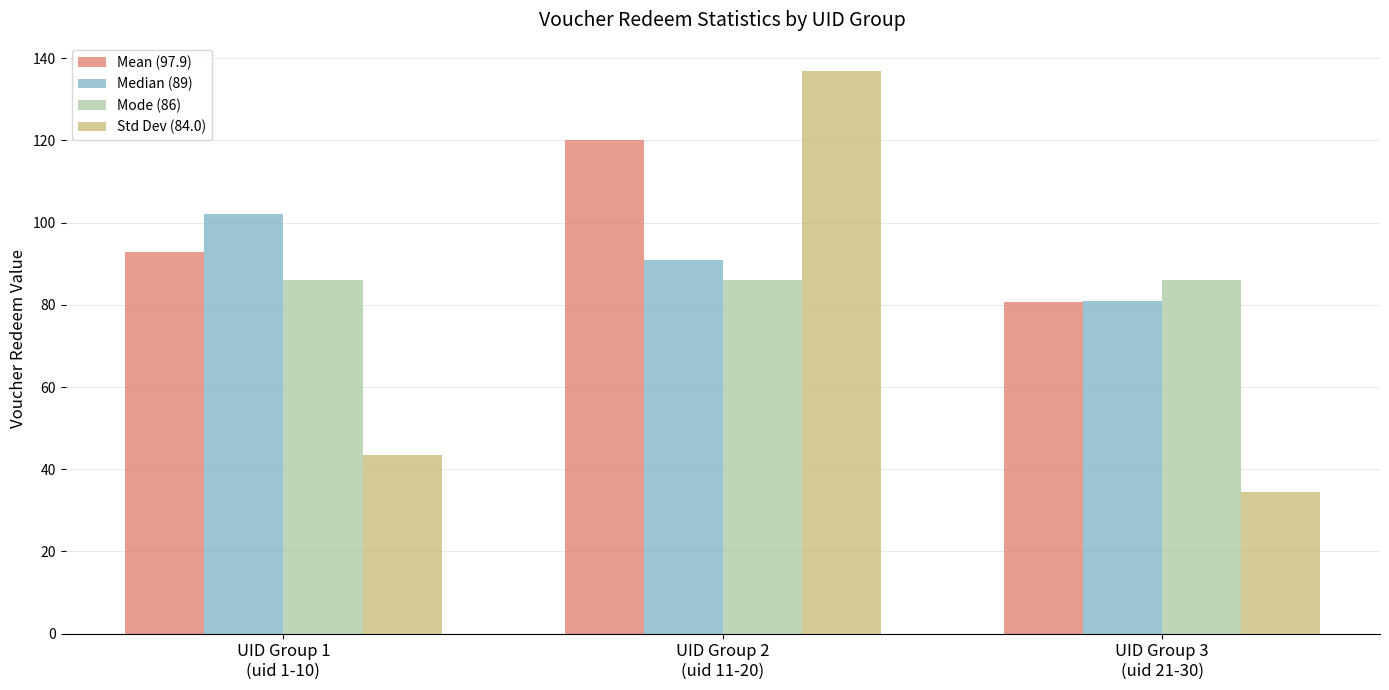

How many bars are there in each group?

4